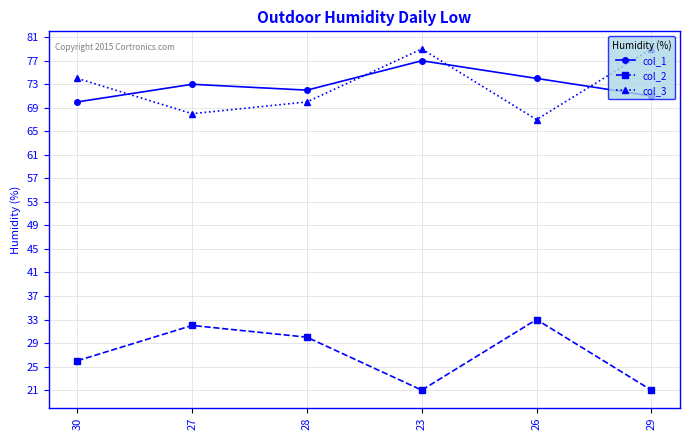

What value does the col_1 series have at 26?

74